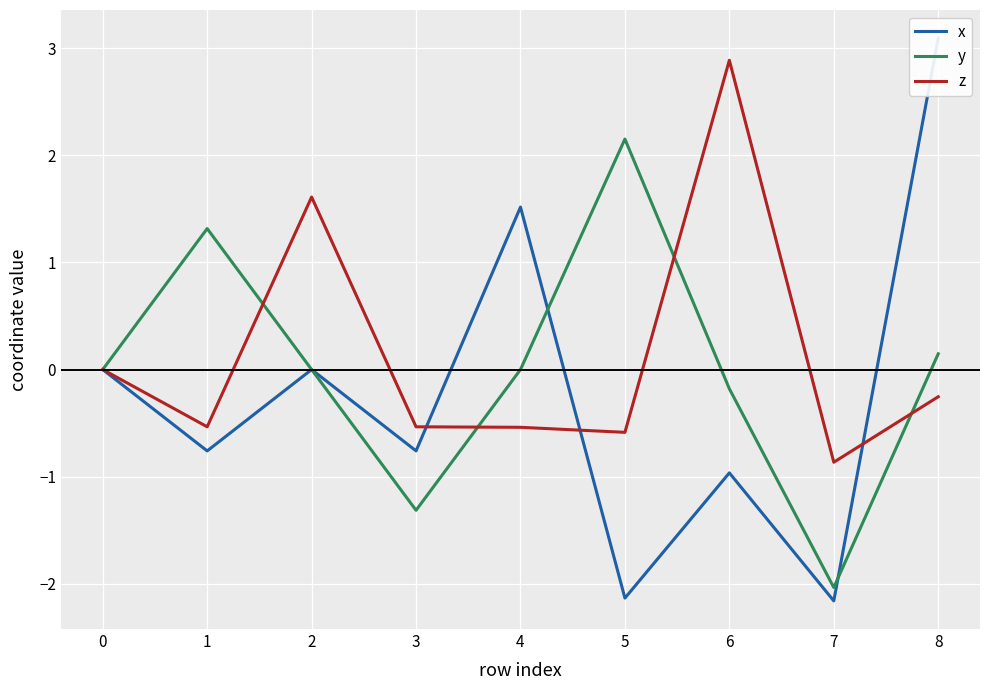

What is the approximate value of z at 5?

-0.6